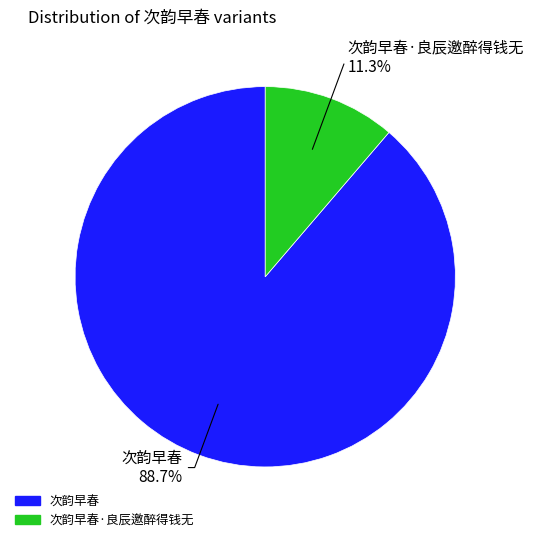

Does any single category account for the majority?

Yes